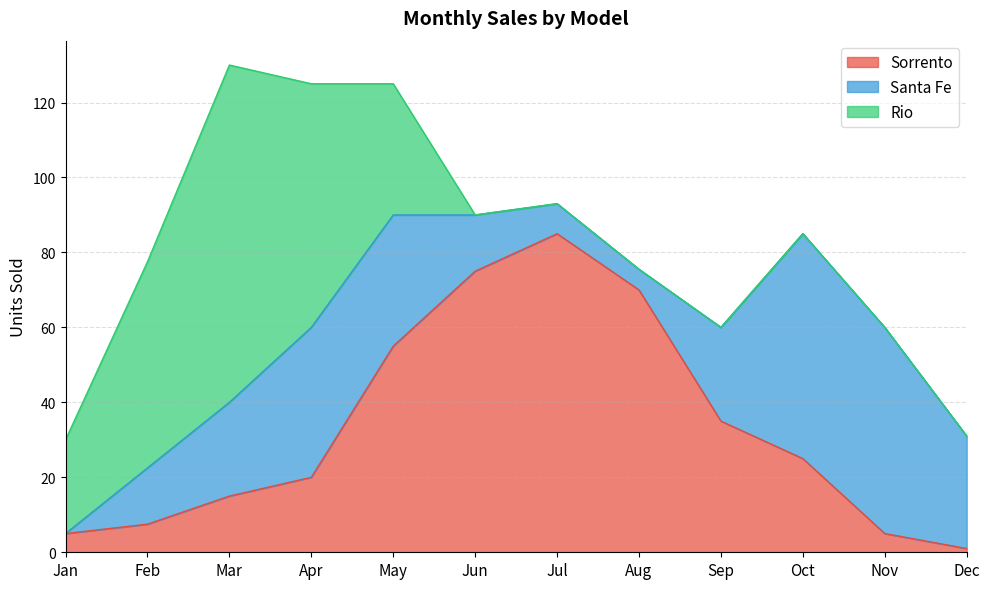

Where is the first local maximum for Sorrento?

Jul